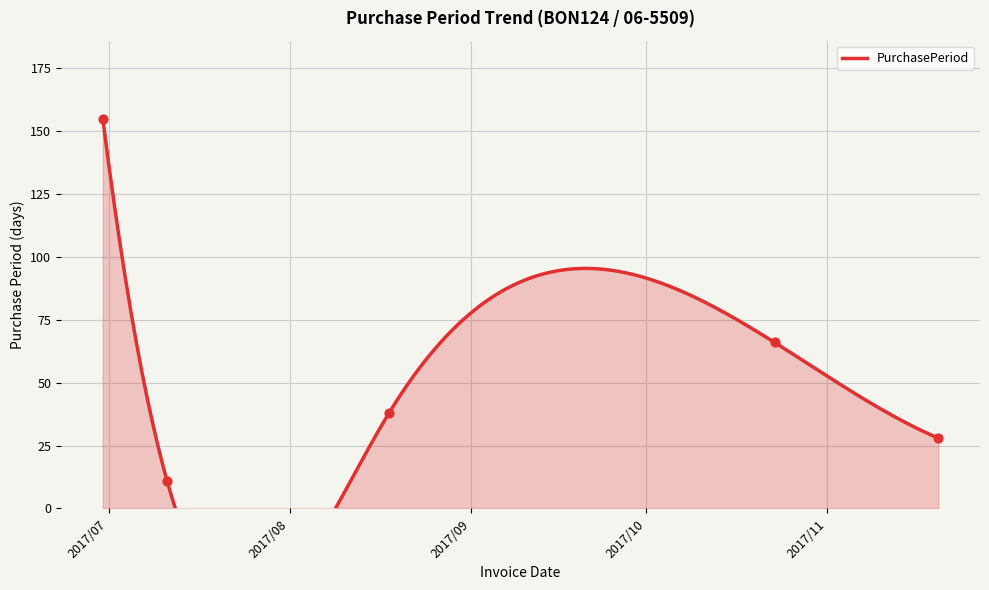

What is the change in value from 2017-06-30 to 2017-08-18?

-117